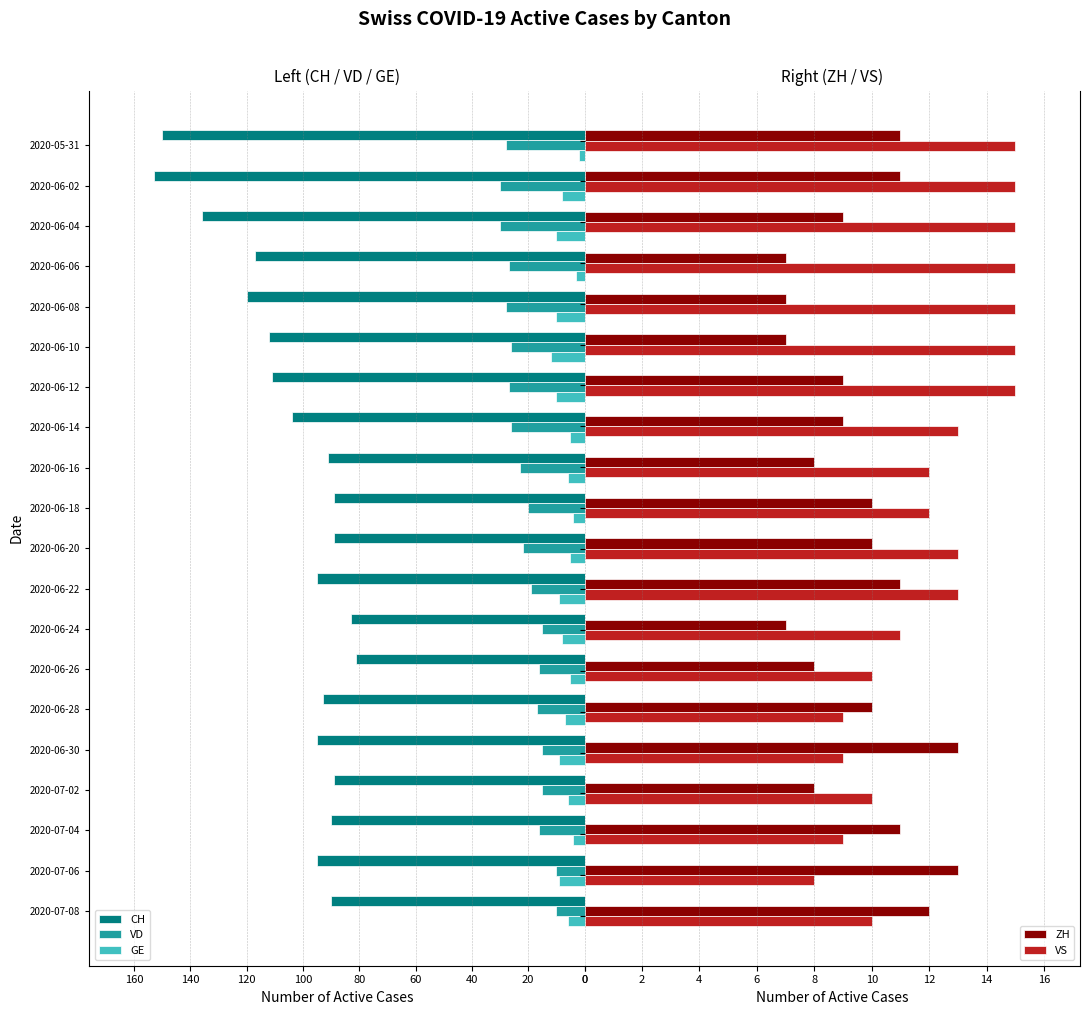

What is the difference between the second highest and minimum values in the VS series?

7